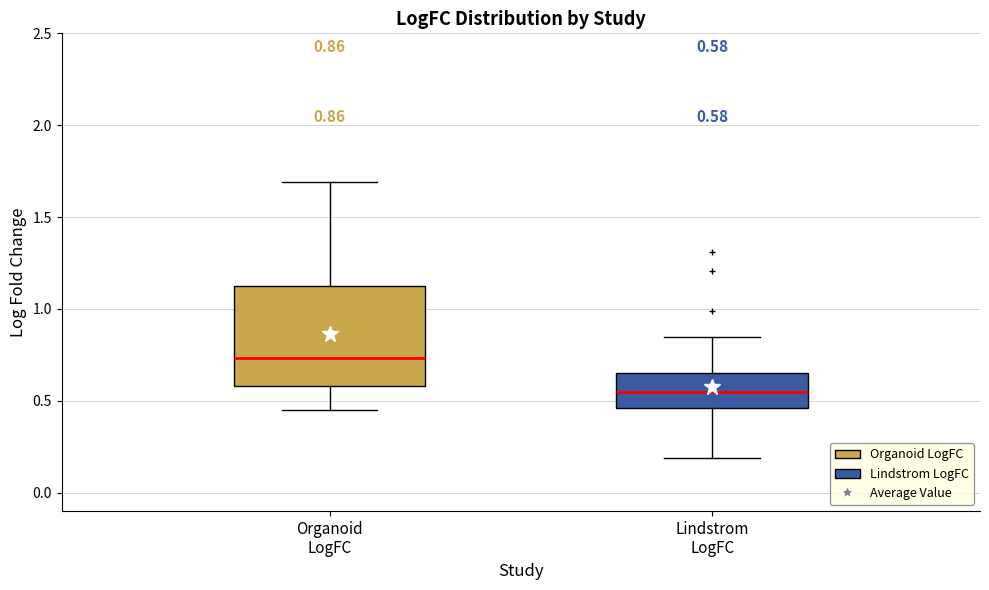

Which box is the tallest, from its lower edge to its upper edge?

Organoid LogFC